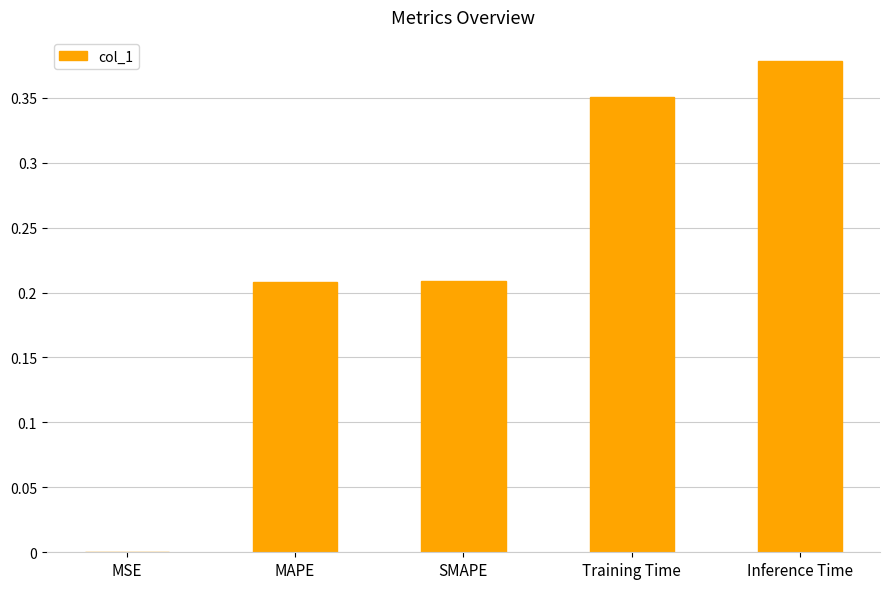

What is the sum of the values at Training Time and SMAPE?

0.6